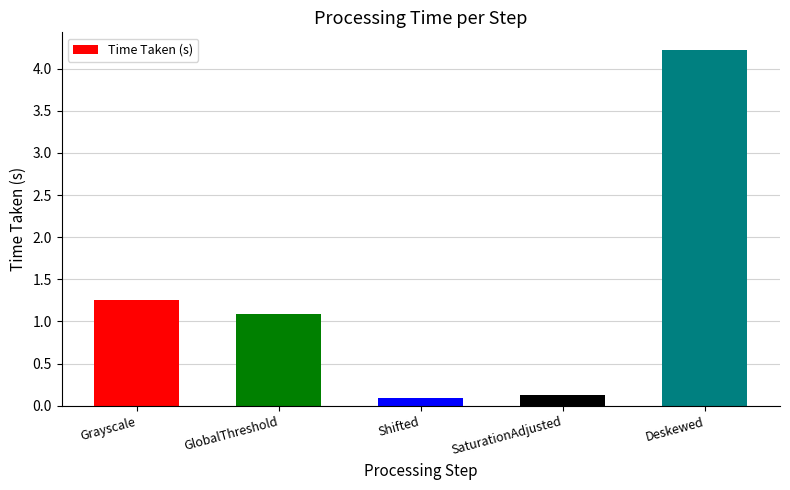

What is the minimum value shown in the chart?

0.1